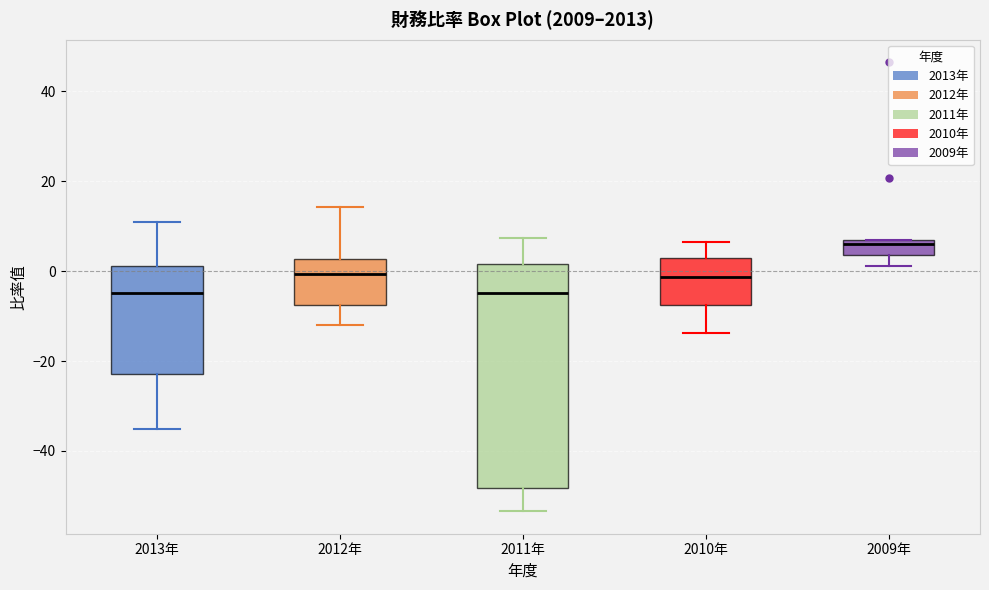

Reading left to right, read every box against the y-axis: the position of its median line, the range the box covers, and the ends of its whiskers. The values are not printed on the chart, so give them approximately, as read against the axis.

2013年: median -4, box -22 to 2, whiskers -36 to 10
2012年: median 0, box -8 to 2, whiskers -12 to 14
2011年: median -4, box -48 to 2, whiskers -54 to 8
2010年: median -2, box -8 to 2, whiskers -14 to 6
2009年: median 6 (just below the box's upper edge), box 4 to 6, whiskers 2 to 6